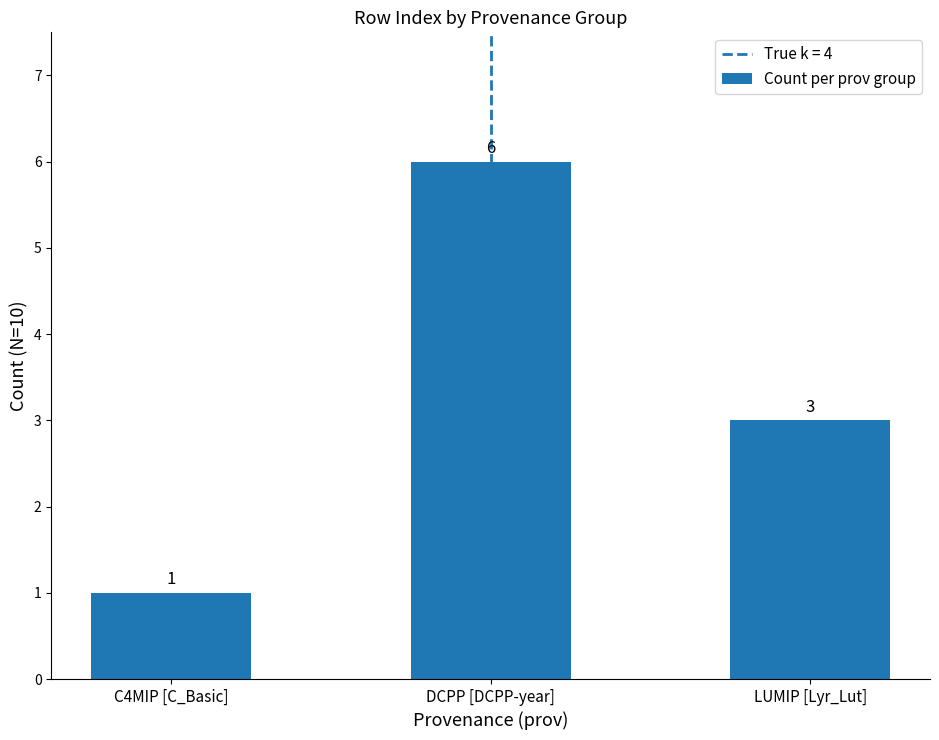

Count the number of data series in this chart.

1